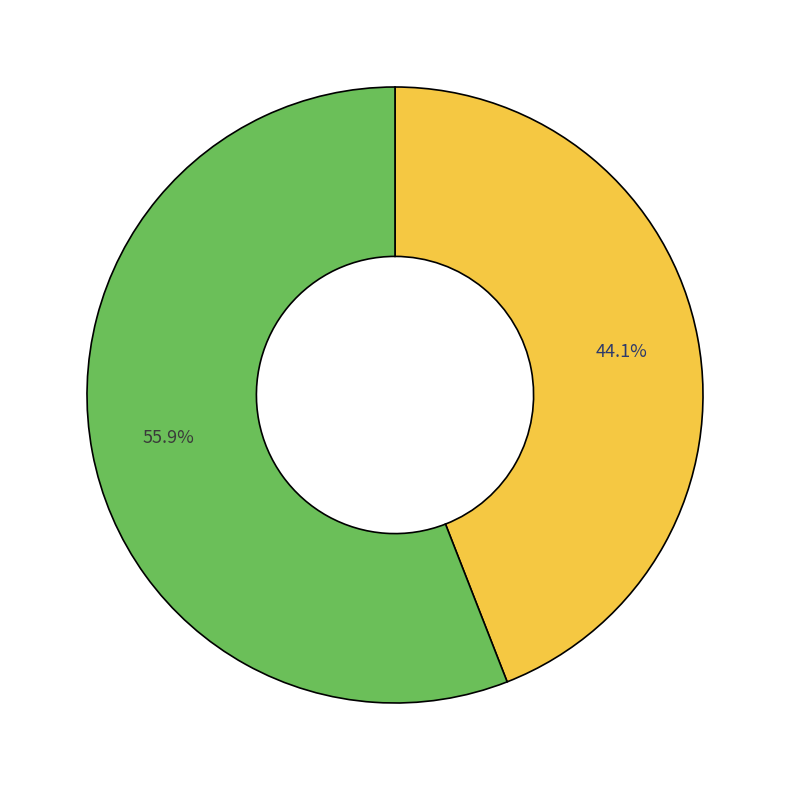

Is there any slice that represents more than half of the pie?

Yes